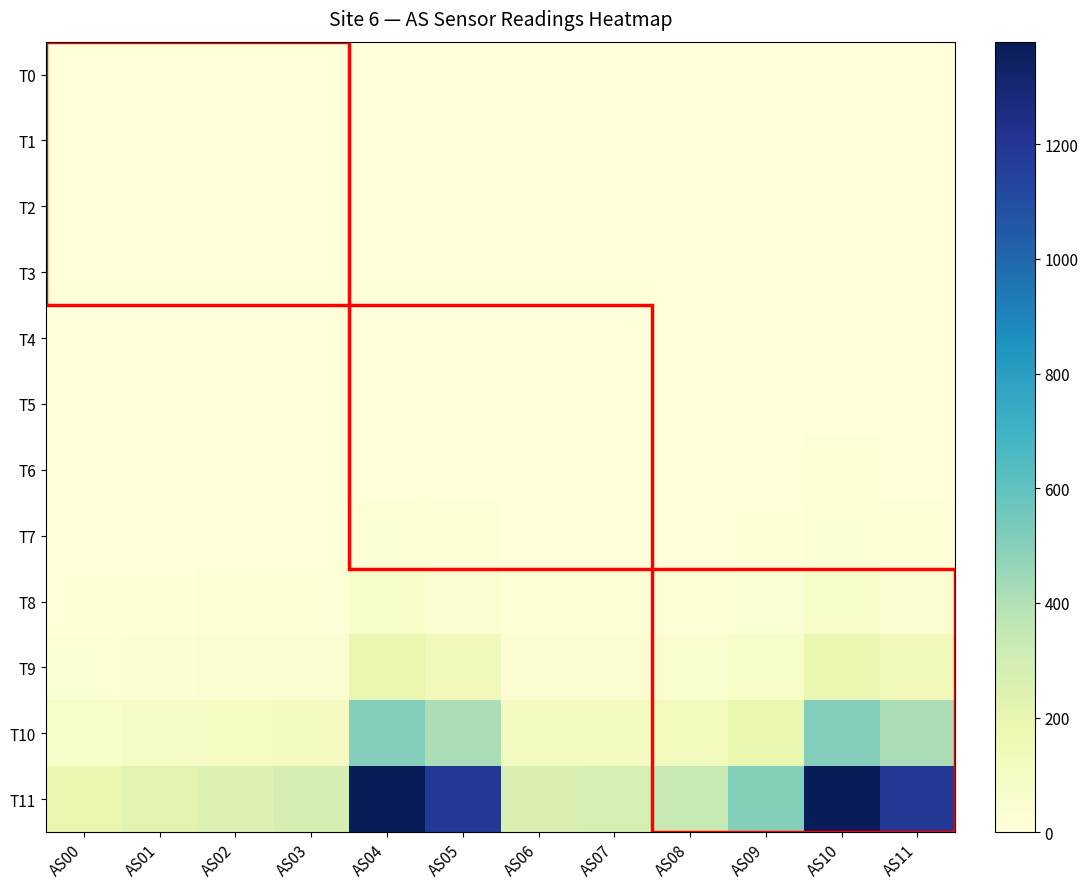

Reading left to right, list all the values displayed in this chart.

T0: AS00=0	AS01=0	AS02=0	AS03=0	AS04=0	AS05=0	AS06=0	AS07=0	AS08=0	AS09=0	AS10=0	AS11=0
T1: AS00=0	AS01=0	AS02=0	AS03=0	AS04=0	AS05=0	AS06=0	AS07=0	AS08=0	AS09=0	AS10=0	AS11=0
T2: AS00=0	AS01=0	AS02=0	AS03=0	AS04=0	AS05=0	AS06=0	AS07=0	AS08=0	AS09=0	AS10=0	AS11=0
T3: AS00=0	AS01=0	AS02=0	AS03=0	AS04=0	AS05=0	AS06=0	AS07=0	AS08=0	AS09=0	AS10=0	AS11=0
T4: AS00=0	AS01=0	AS02=0	AS03=0	AS04=0	AS05=0	AS06=0	AS07=0	AS08=0	AS09=0	AS10=1	AS11=0
T5: AS00=0	AS01=0	AS02=0	AS03=0	AS04=0	AS05=0	AS06=0	AS07=0	AS08=0	AS09=0	AS10=4	AS11=0
T6: AS00=0	AS01=0	AS02=0	AS03=0	AS04=0	AS05=0	AS06=1	AS07=0	AS08=1	AS09=3	AS10=11	AS11=0
T7: AS00=2	AS01=2	AS02=4	AS03=4	AS04=26	AS05=12	AS06=4	AS07=4	AS08=5	AS09=8	AS10=26	AS11=12
T8: AS00=8	AS01=10	AS02=12	AS03=13	AS04=67	AS05=42	AS06=12	AS07=12	AS08=15	AS09=23	AS10=67	AS11=42
T9: AS00=23	AS01=30	AS02=34	AS03=39	AS04=183	AS05=134	AS06=35	AS07=35	AS08=44	AS09=65	AS10=184	AS11=134
T10: AS00=67	AS01=84	AS02=93	AS03=106	AS04=507	AS05=412	AS06=97	AS07=101	AS08=125	AS09=186	AS10=508	AS11=412
T11: AS00=186	AS01=225	AS02=248	AS03=282	AS04=1379	AS05=1188	AS06=260	AS07=279	AS08=342	AS09=506	AS10=1379	AS11=1190